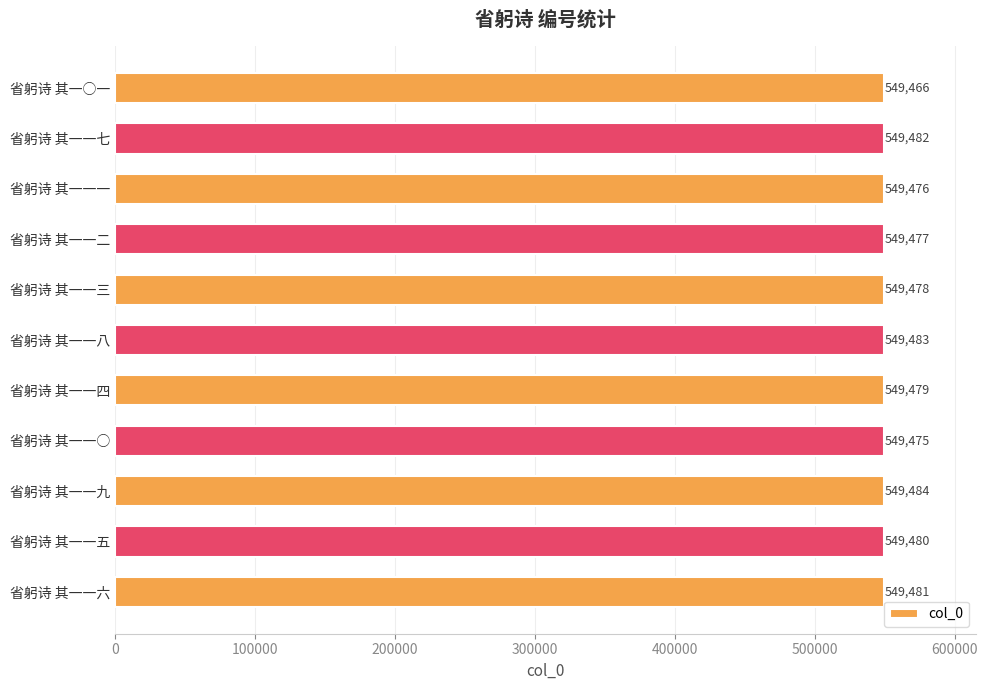

The value at 省躬诗 其一一一 is 216668. True or false?

False